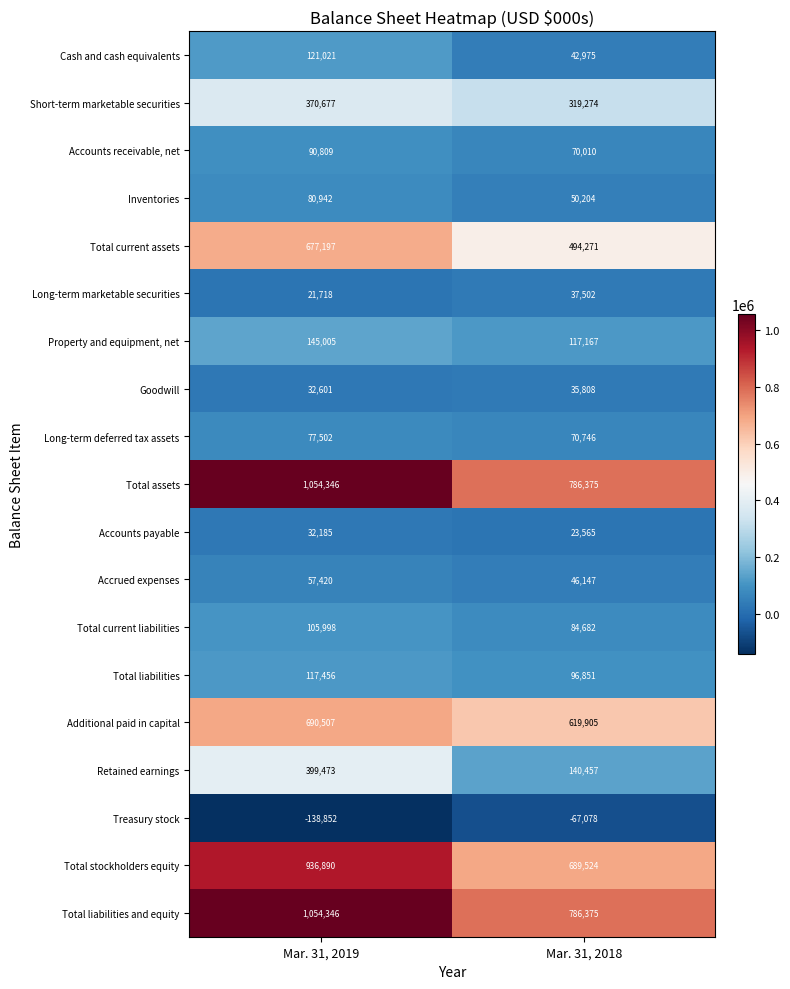

At which category does the chart reach its peak across all series?

Mar. 31, 2019